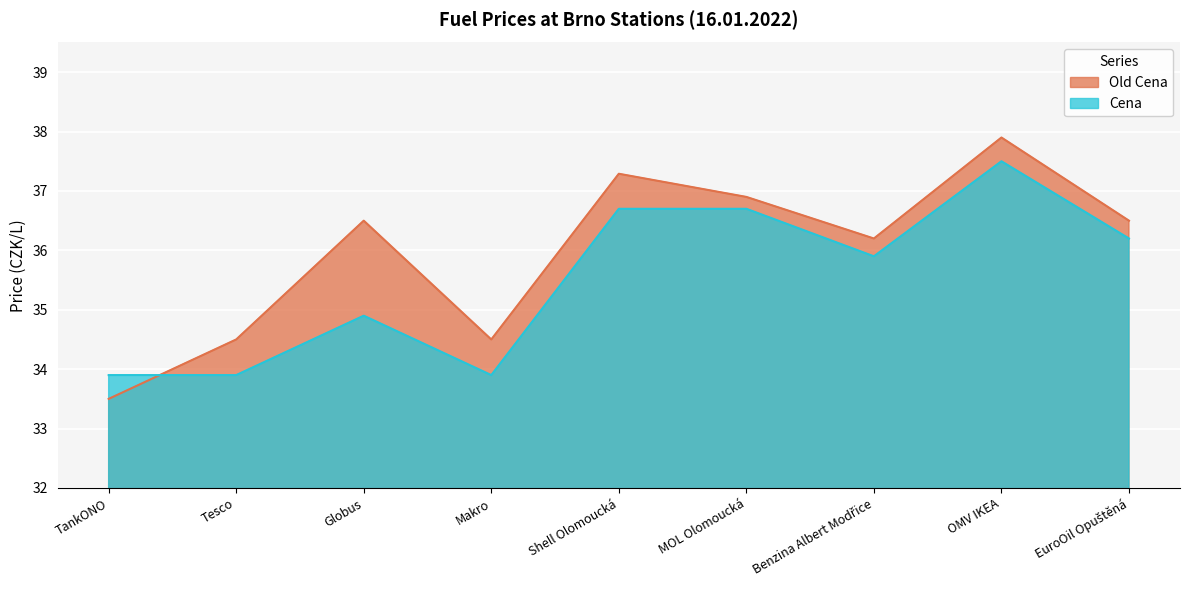

True or false: Old Cena has more than 2 interior local peaks.

True